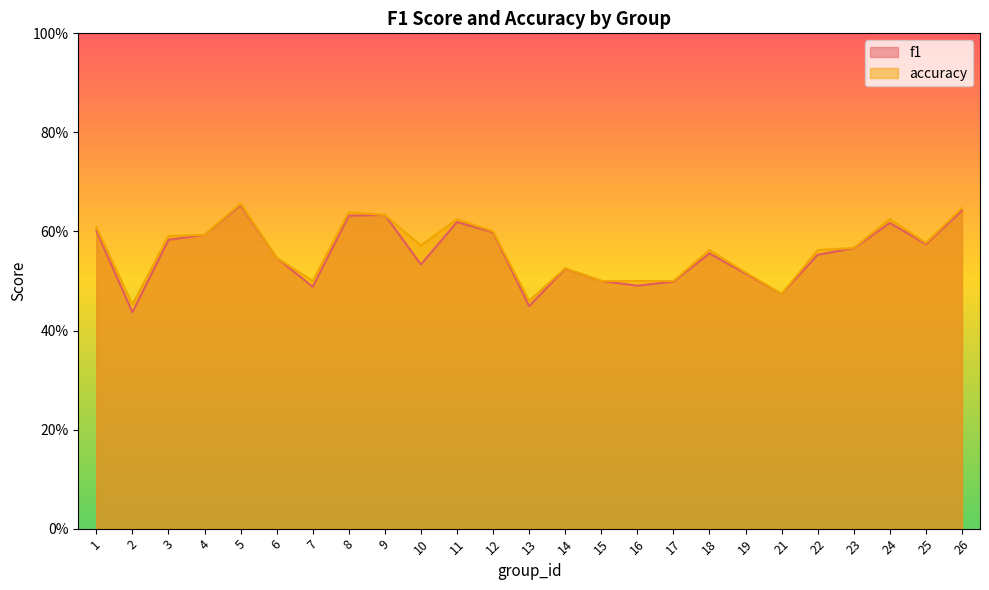

What is the sum of all f1 values?

13.9